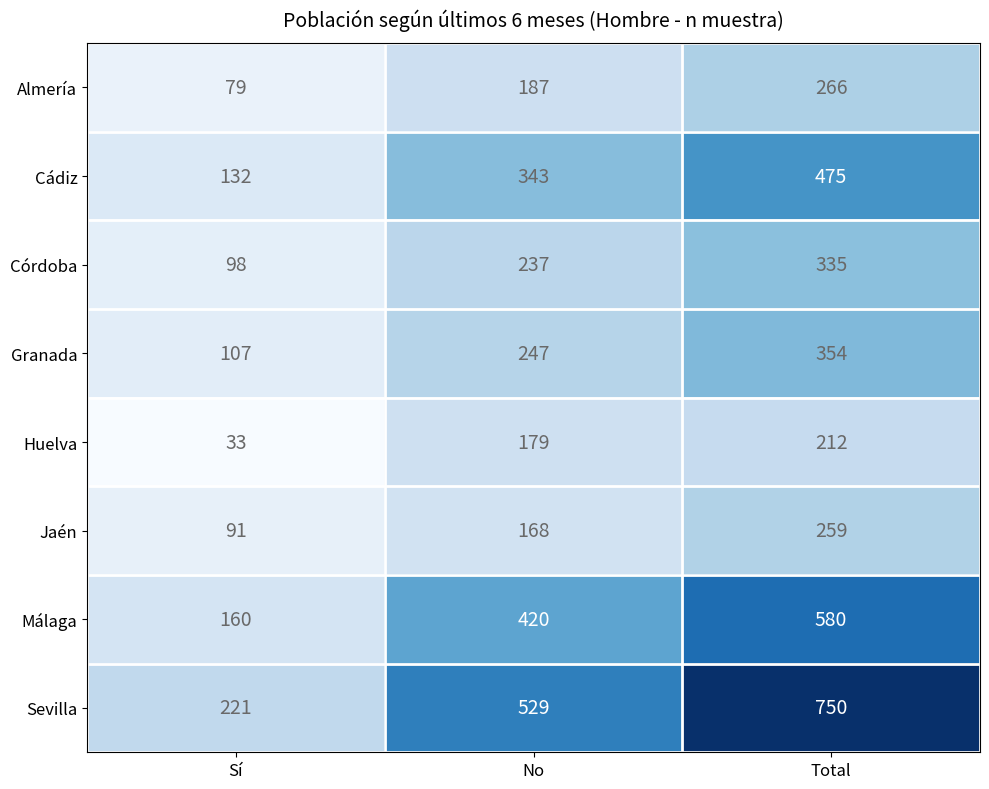

What value does the Huelva series have at Sí, to the nearest 5?

35